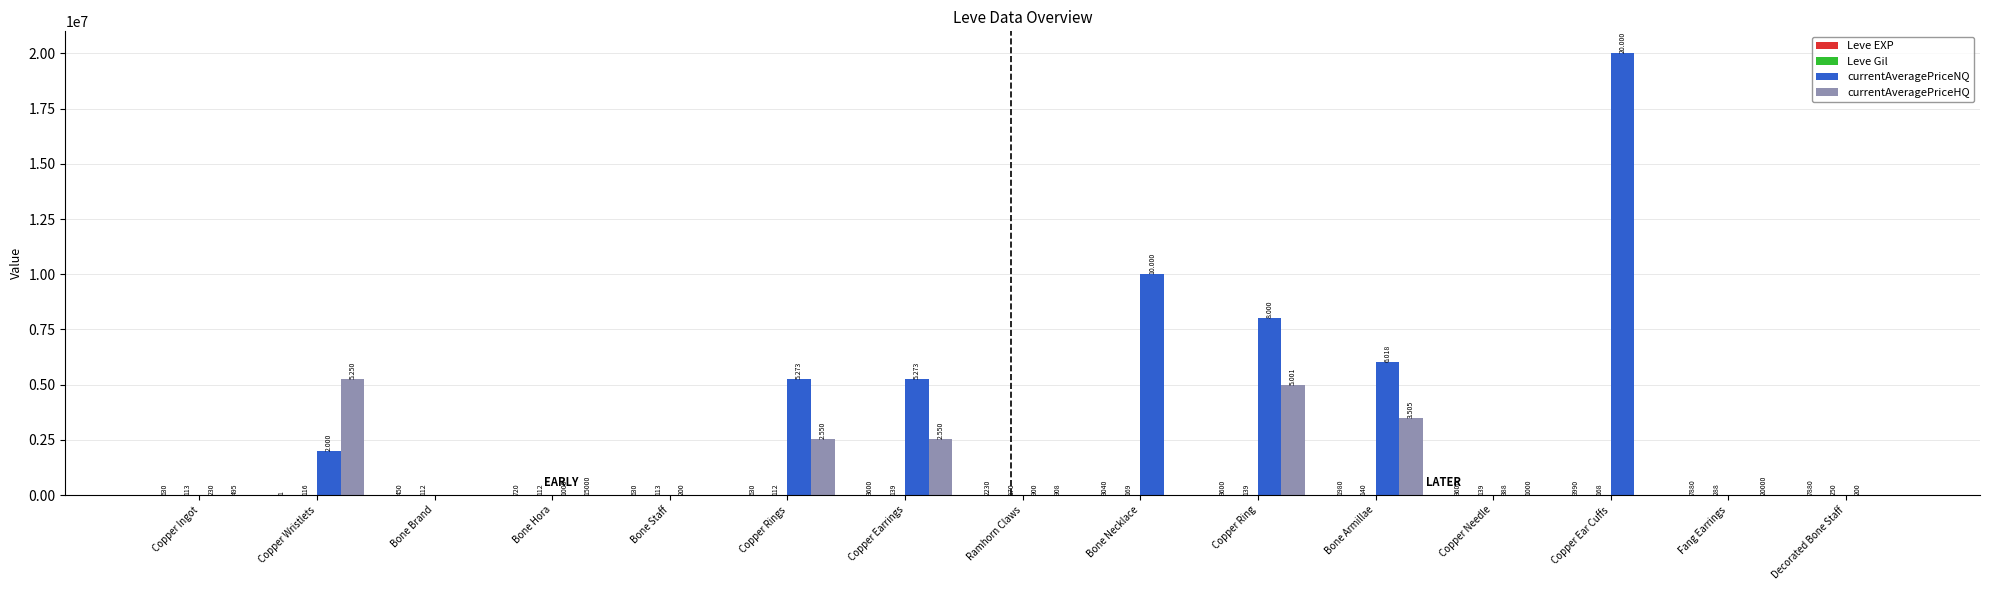

Which series has the largest total across all categories?

currentAveragePriceNQ